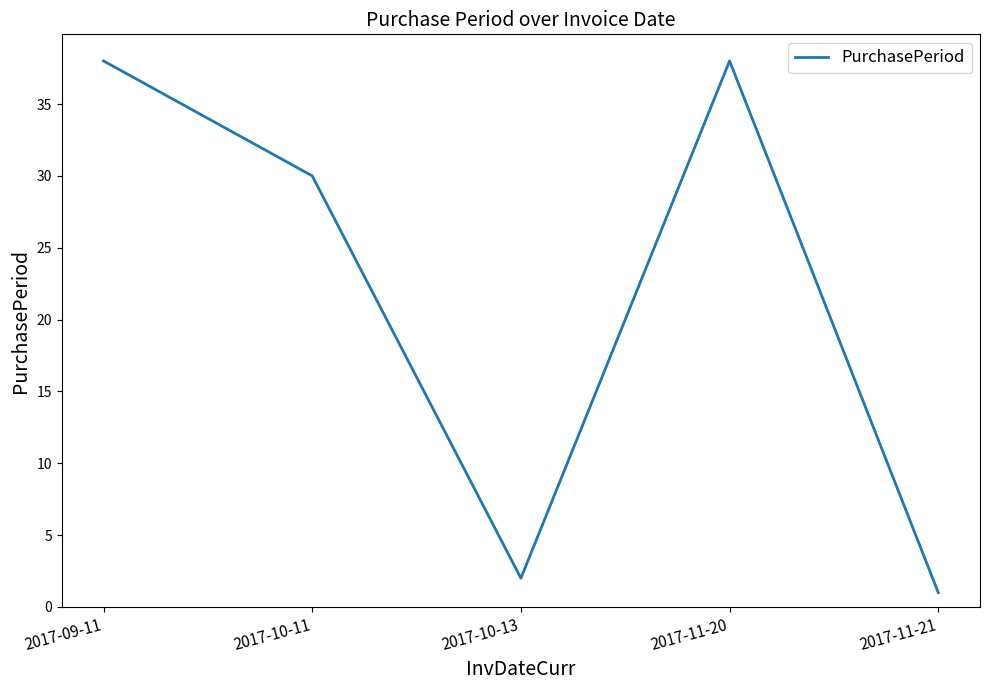

Does the chart display data point markers on the line(s)?

No